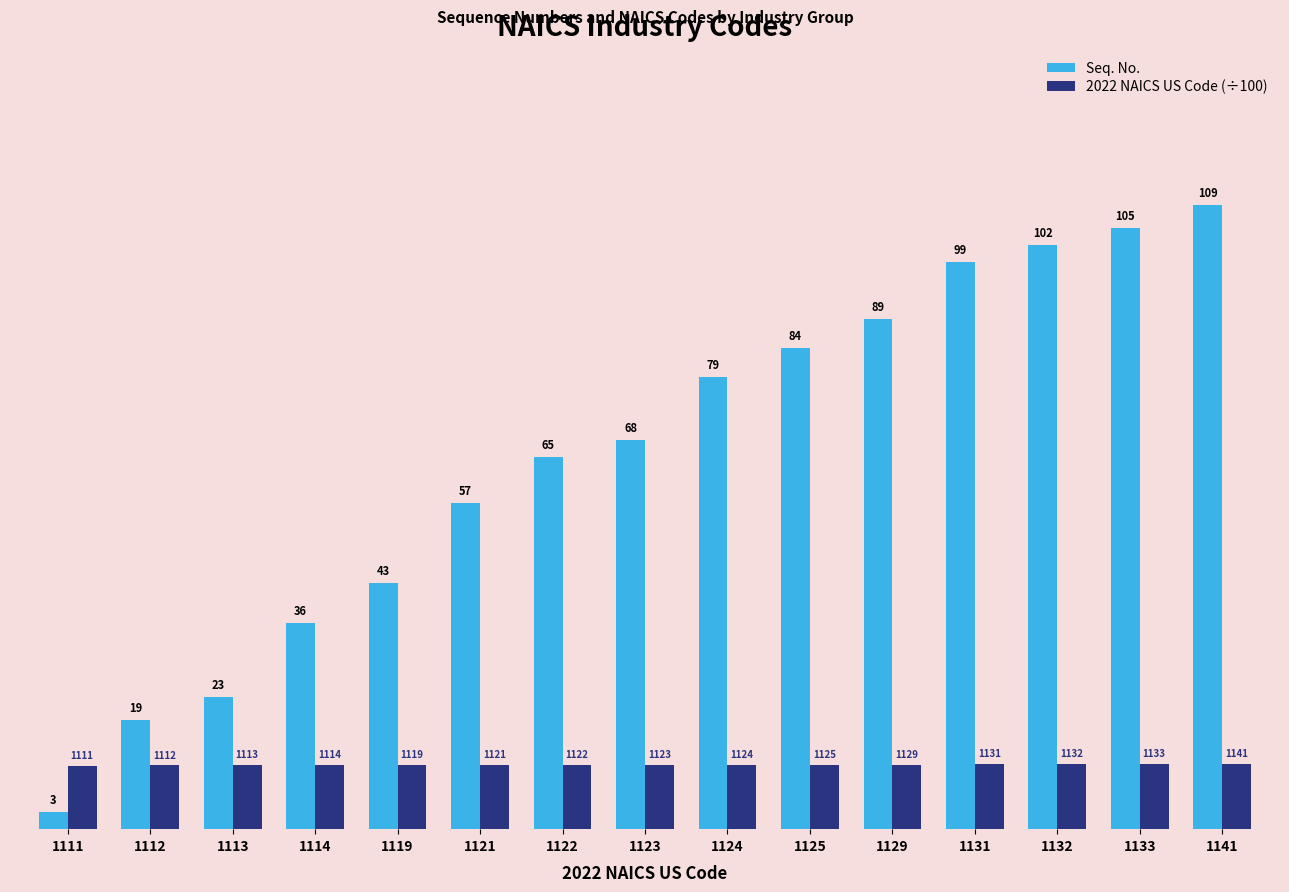

Which series changed the most between 1129 and 1131?

Seq. No.